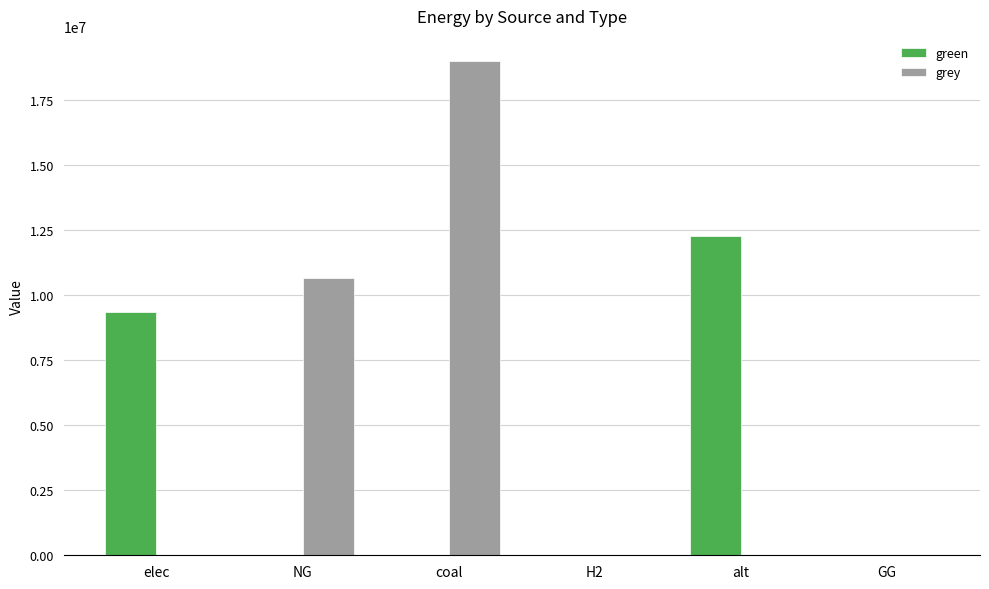

What are all the series names shown in the legend?

green, grey